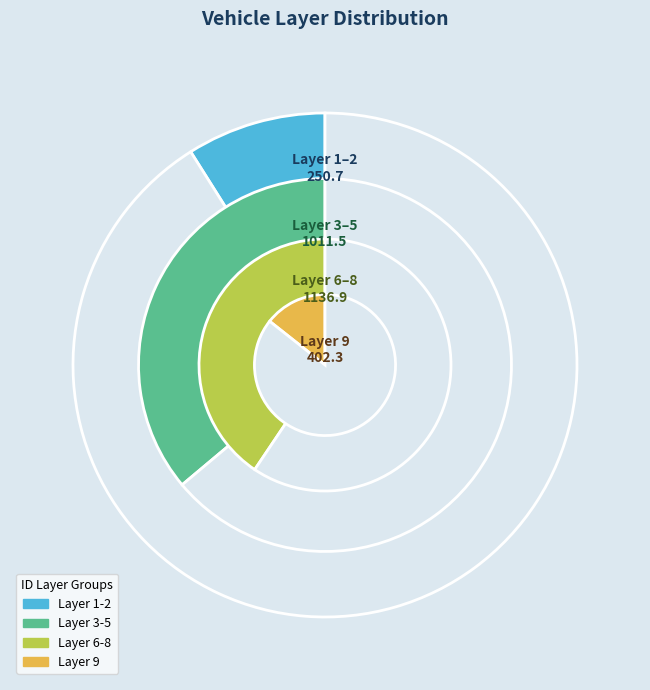

Is there a majority slice in this chart?

No